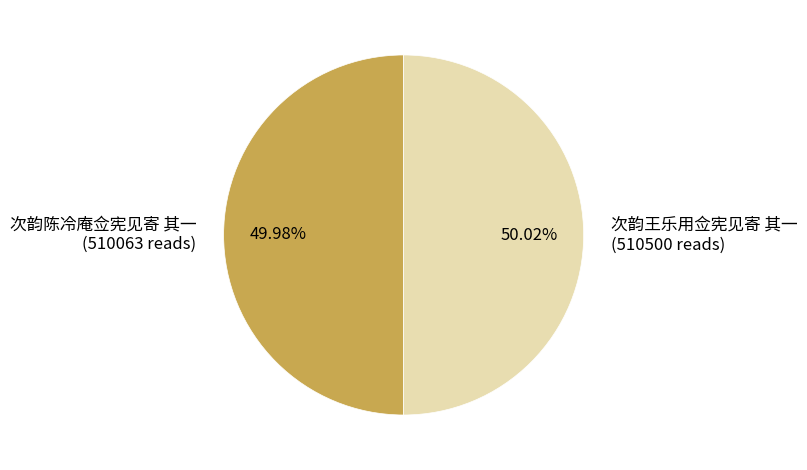

What percentage is the 次韵陈冷庵佥宪见寄 其一 slice, to the nearest percent?

50%